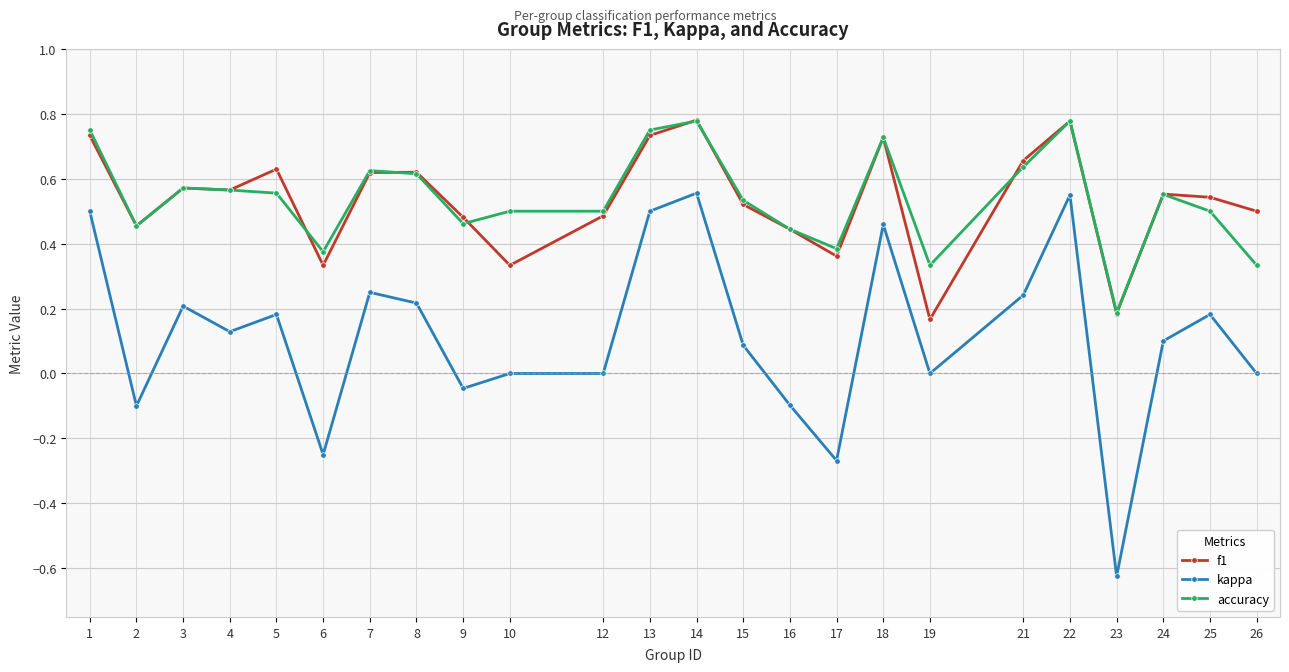

Is the value of accuracy at 21 greater than the value of f1 at 10?

Yes